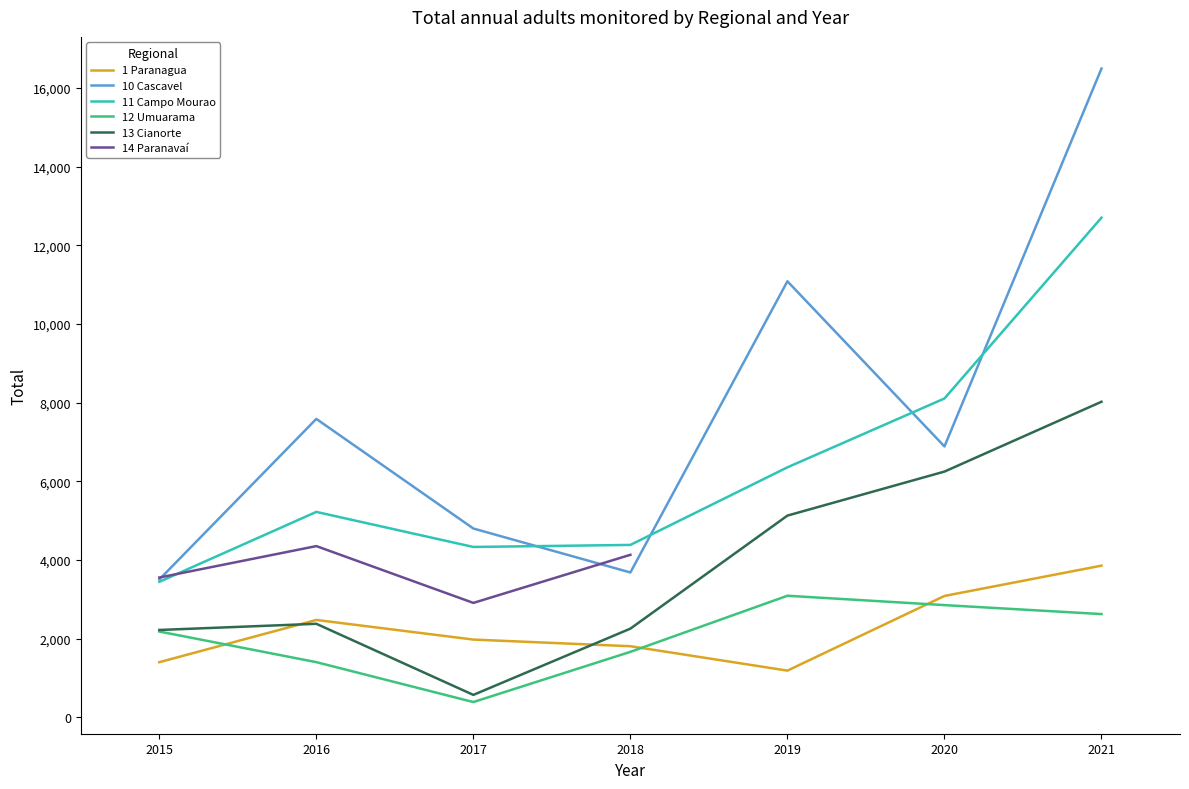

At which category does 1 Paranagua reach its first local valley?

2019